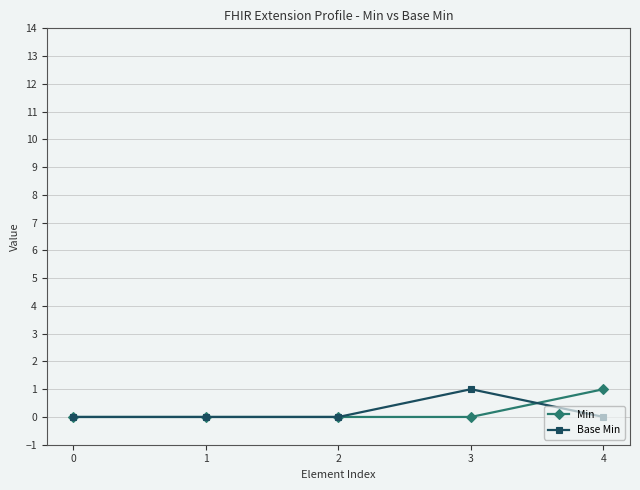

How many lines are shown in the chart?

2